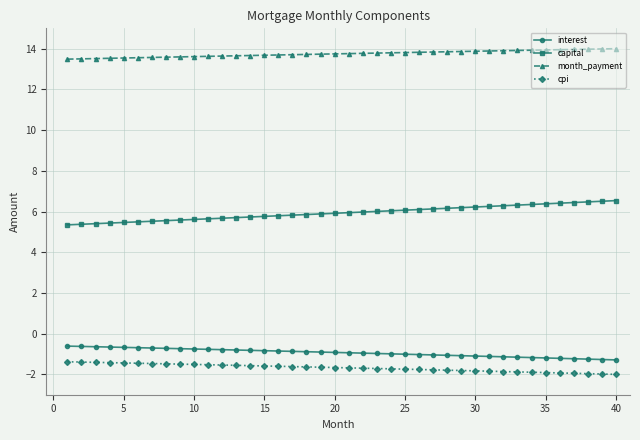

At how many categories does at least one series exceed 10?

40